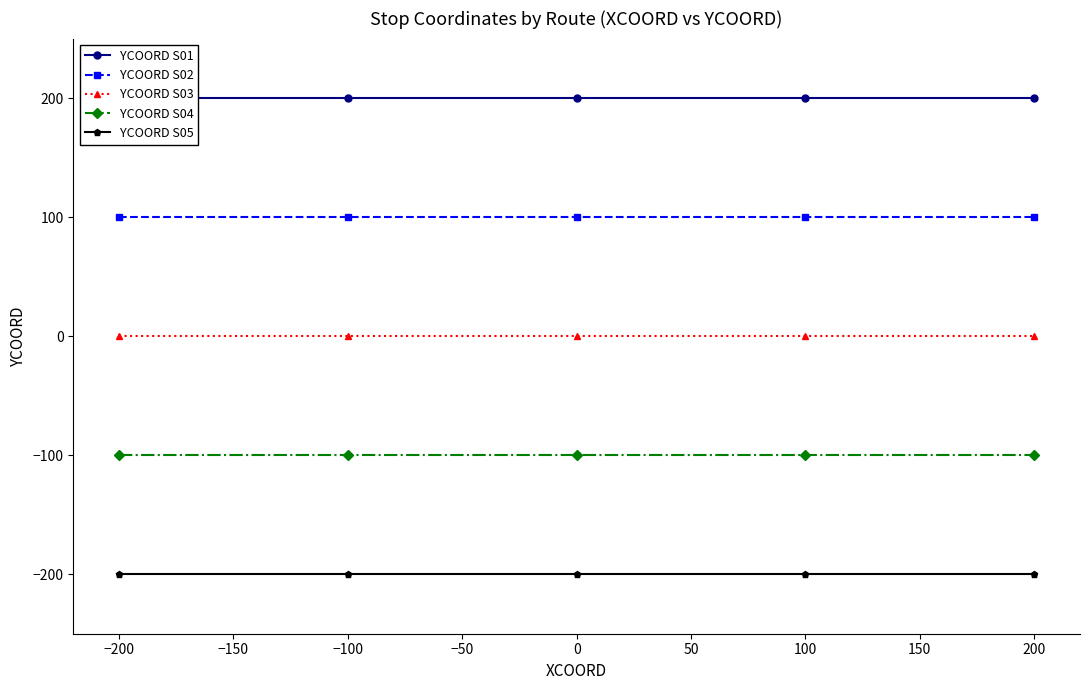

True or false: YCOORD S04 has a value of -100 at 0.

True